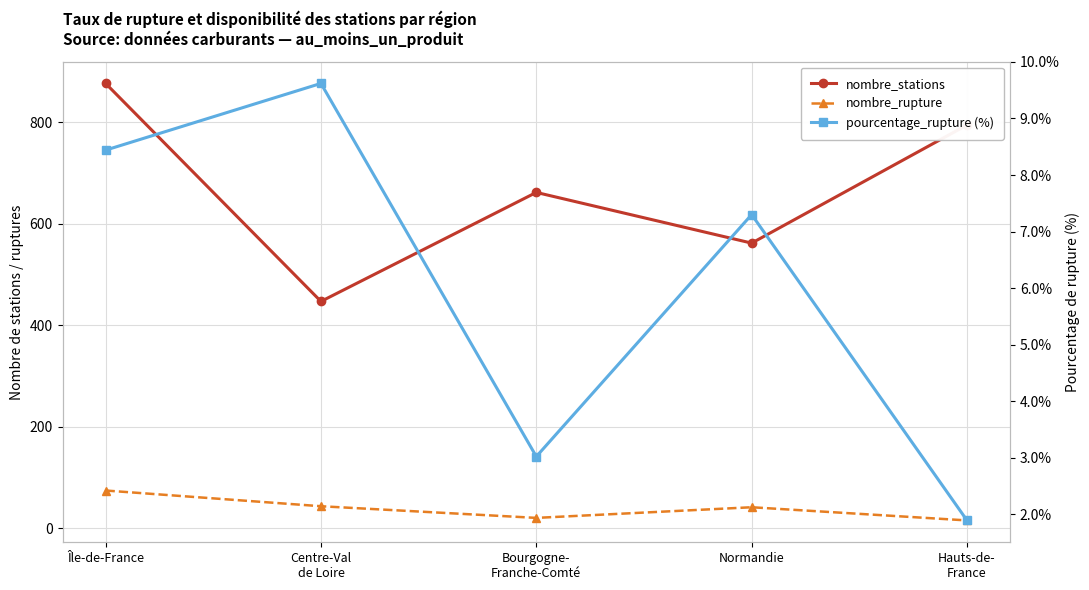

At how many categories does at least one series exceed 832?

1